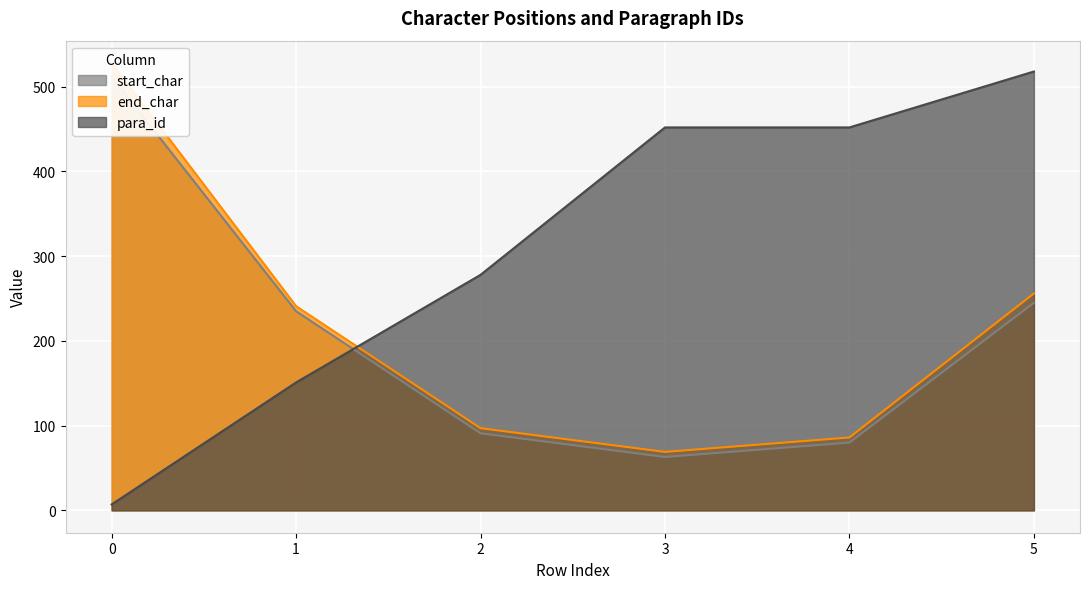

True or false: start_char and end_char intersect in this chart.

False